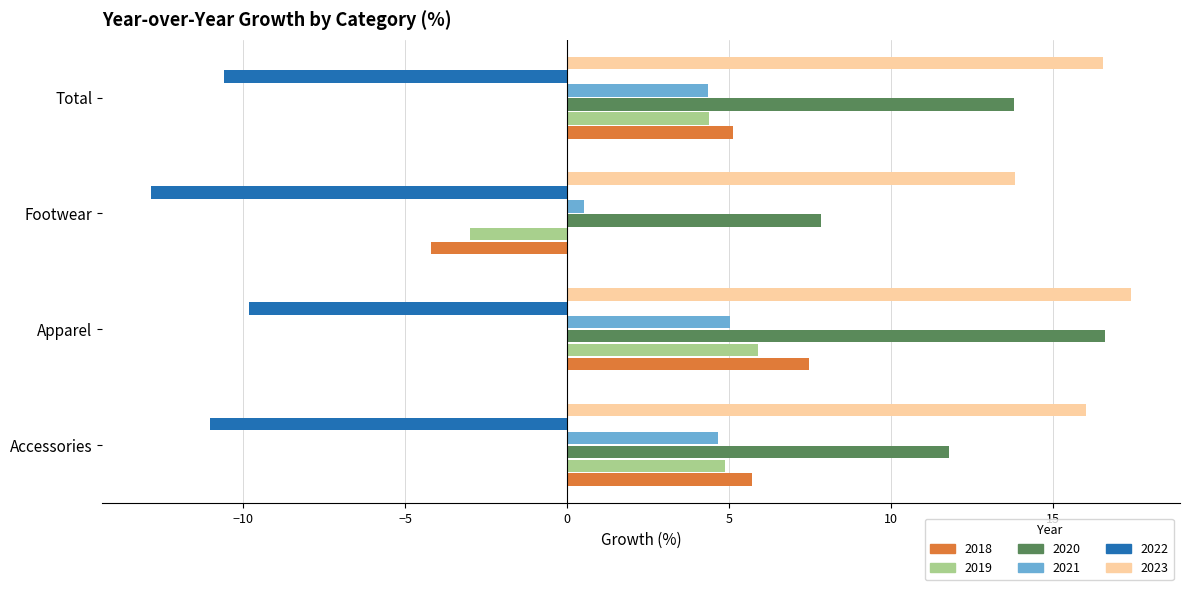

What is the difference between the maximum and minimum values in the 2019 series?

8.9